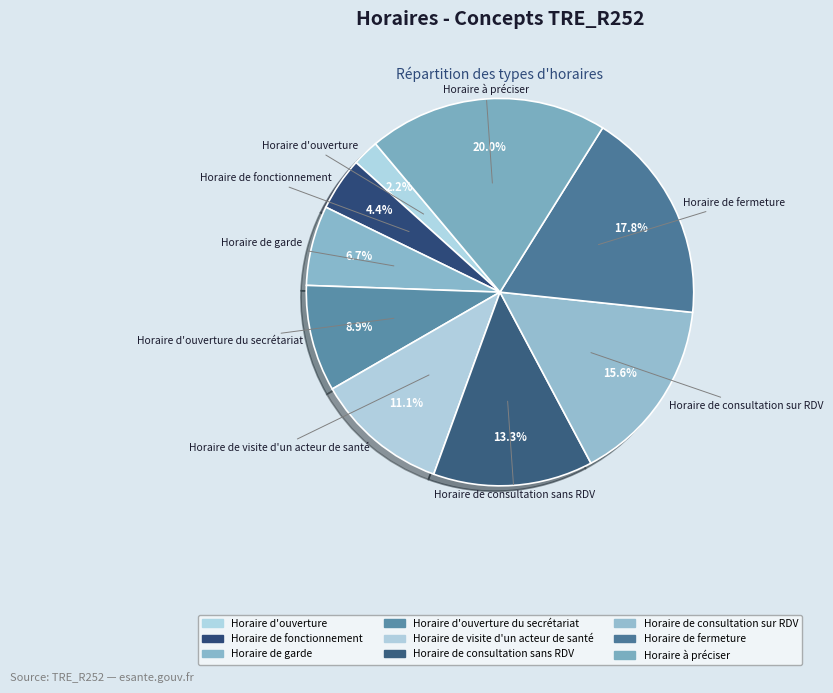

How many segments does this pie chart have?

9